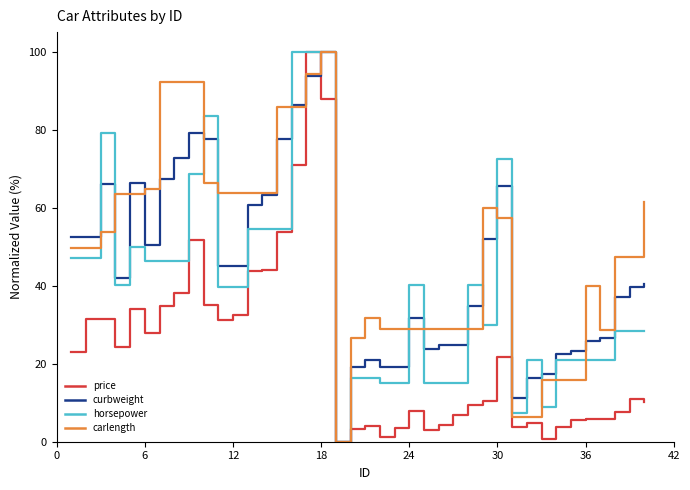

List the series in order of their overall mean, lowest first.

price, horsepower, curbweight, carlength